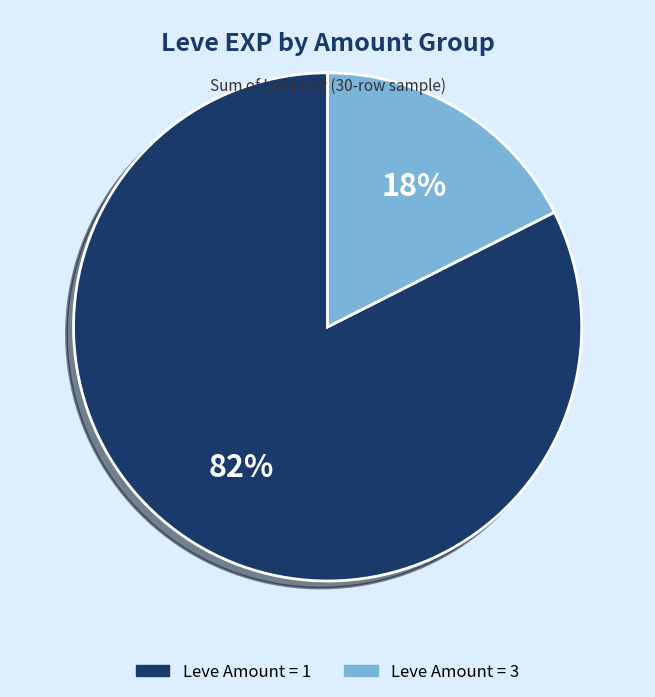

How many segments does this pie chart have?

2